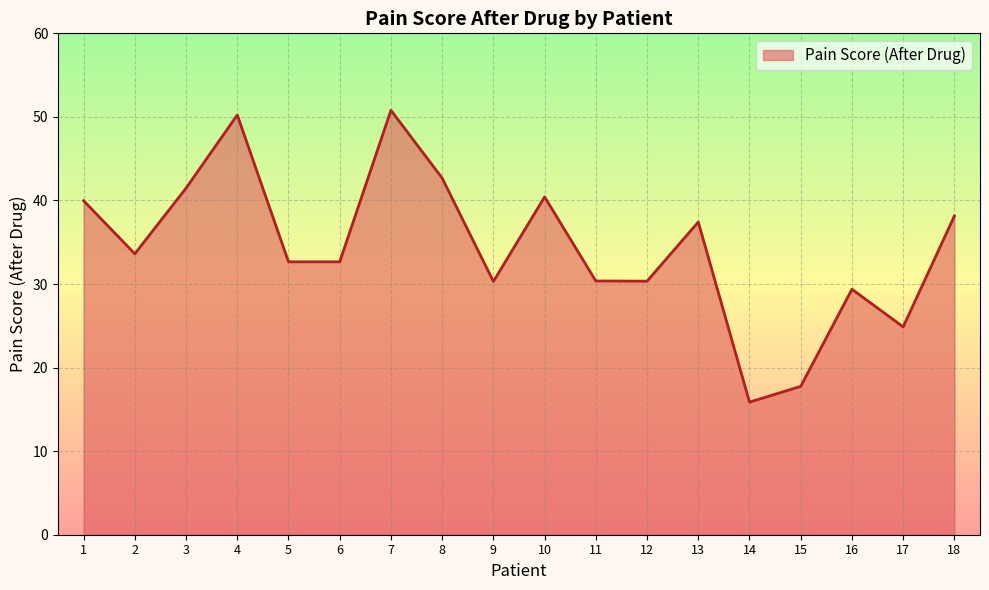

What is the approximate value at 10?

40.4